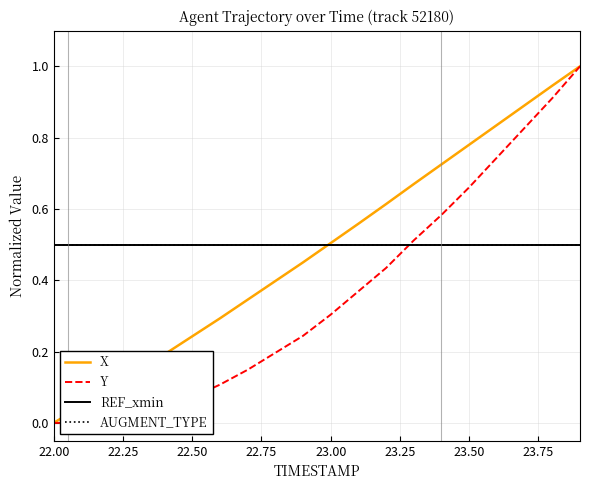

What are all the series names shown in the legend?

X, Y, REF_xmin, AUGMENT_TYPE